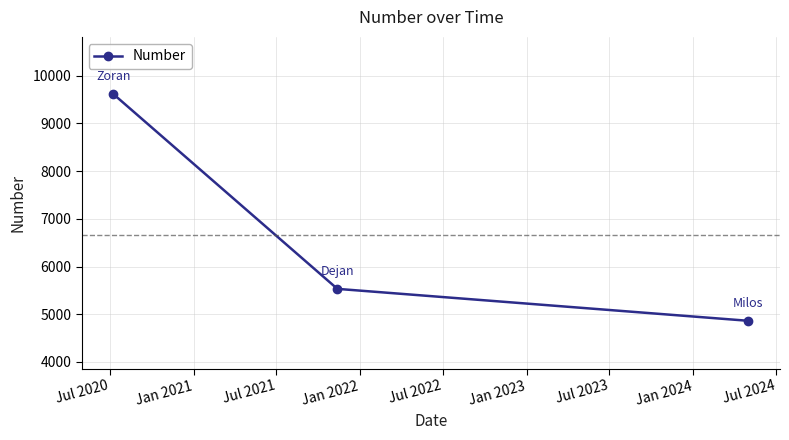

What is the minimum value shown in the chart?

4863